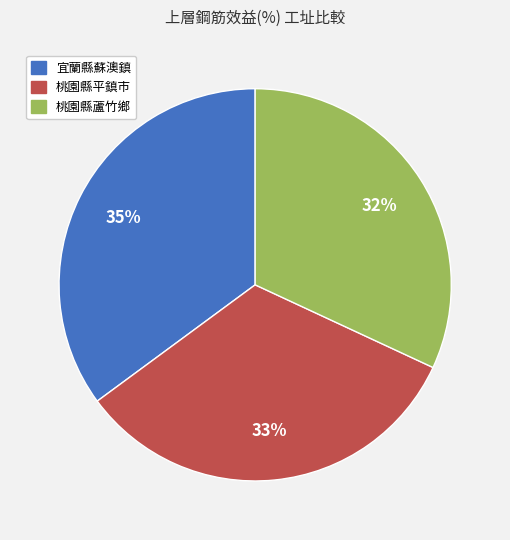

Do 宜蘭縣蘇澳鎮 and 桃園縣蘆竹鄉 together represent more than half of the pie?

Yes